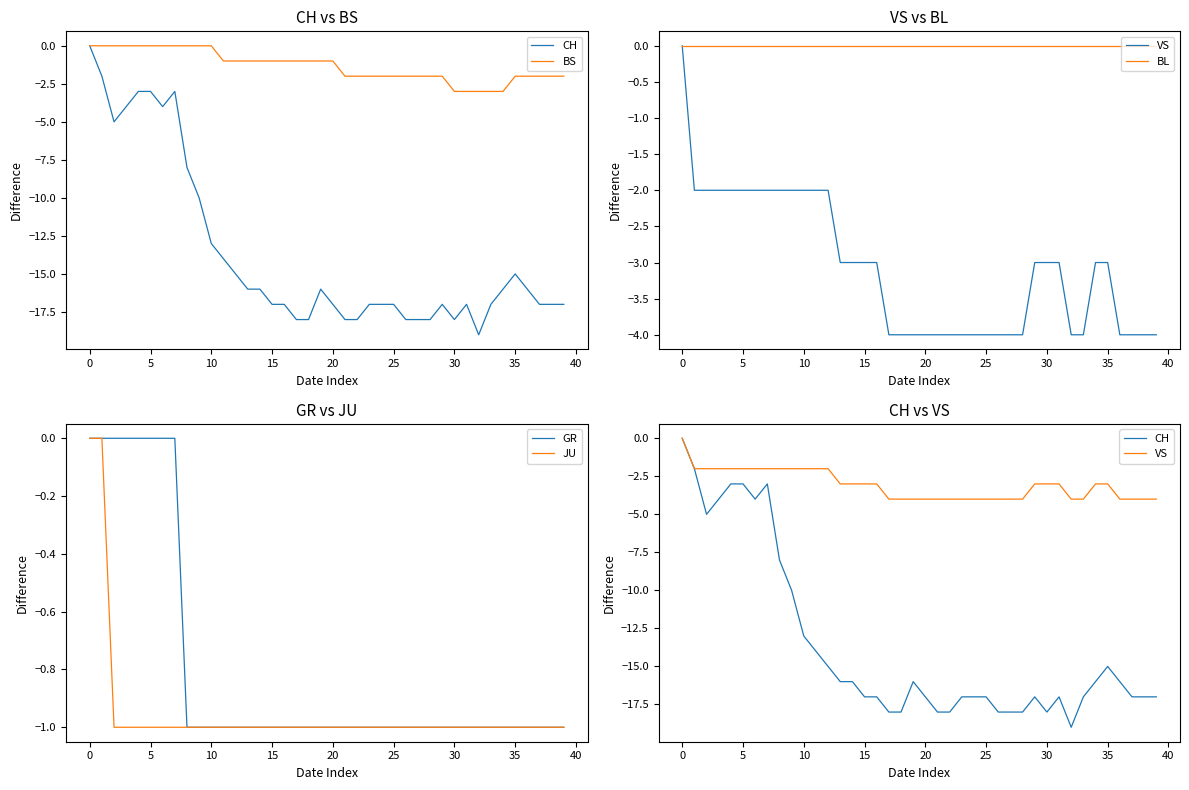

Which category has the lowest value across all series?

32